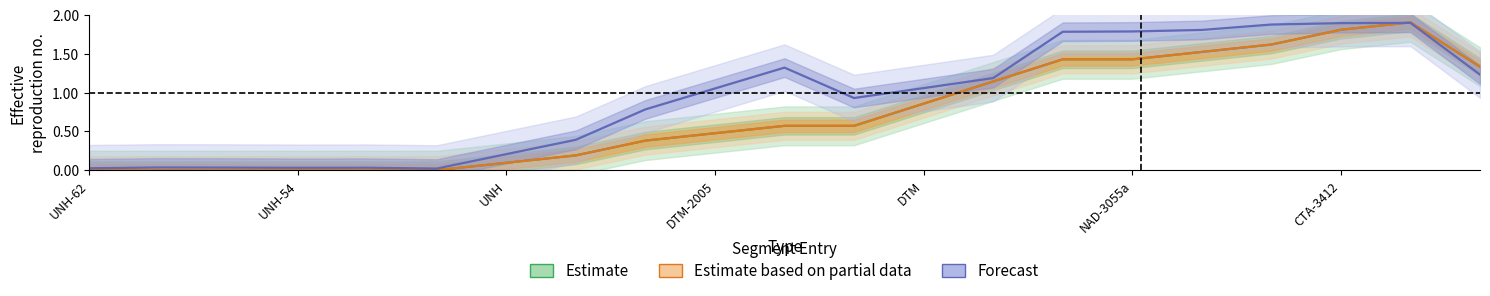

What position from the right is 7?

14